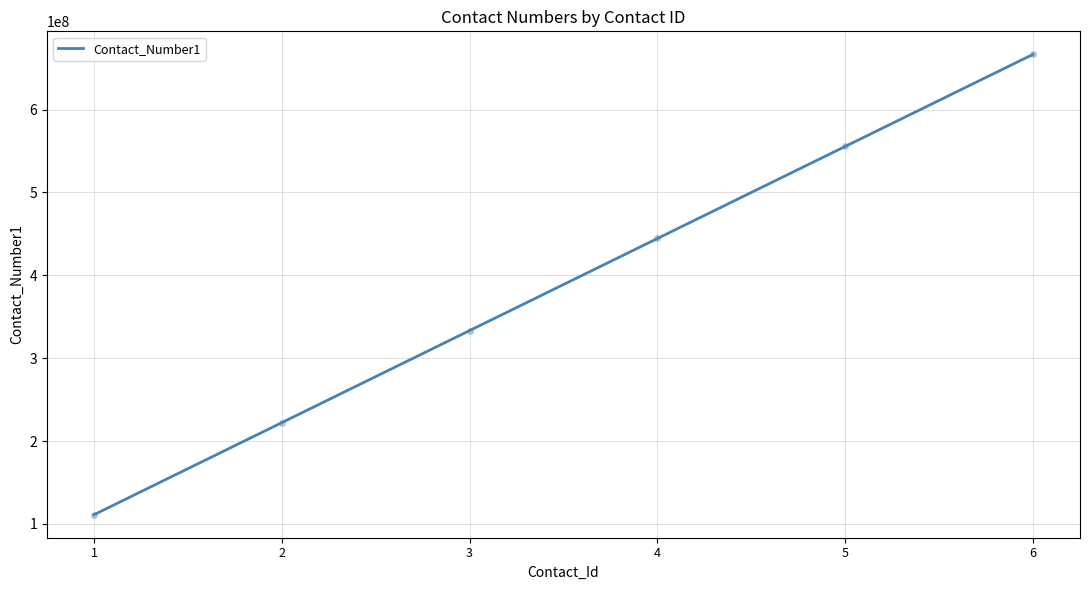

Does the chart display data point markers on the line(s)?

No